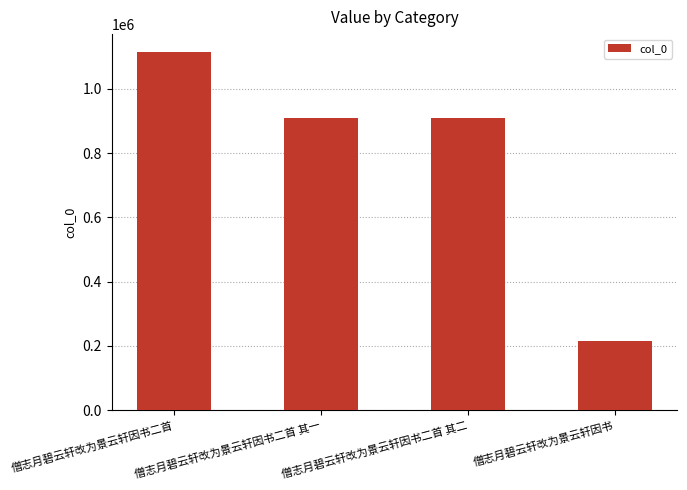

What is the label of the 3rd bar from the right?

僧志月碧云轩改为景云轩因书二首 其一